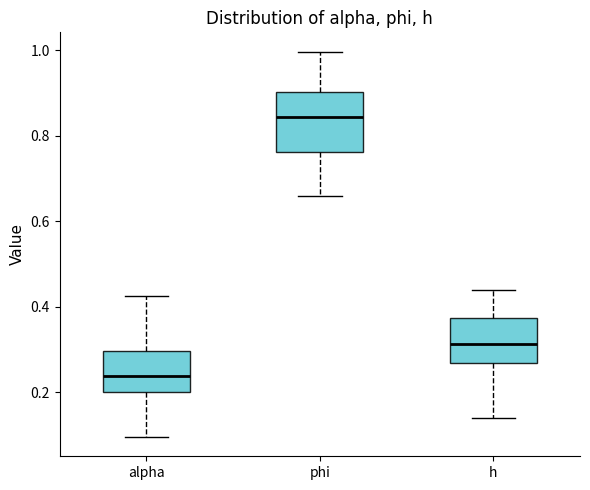

Reading left to right, transcribe this box plot: for each box, give where its median line is, the range the box spans, and where its two whiskers end, as read against the y-axis. The values are not printed on the chart, so give them approximately, as read against the axis.

alpha: median 0.24, box 0.20 to 0.30, whiskers 0.10 to 0.42
phi: median 0.84, box 0.76 to 0.90, whiskers 0.66 to 1.00
h: median 0.32, box 0.26 to 0.38, whiskers 0.14 to 0.44